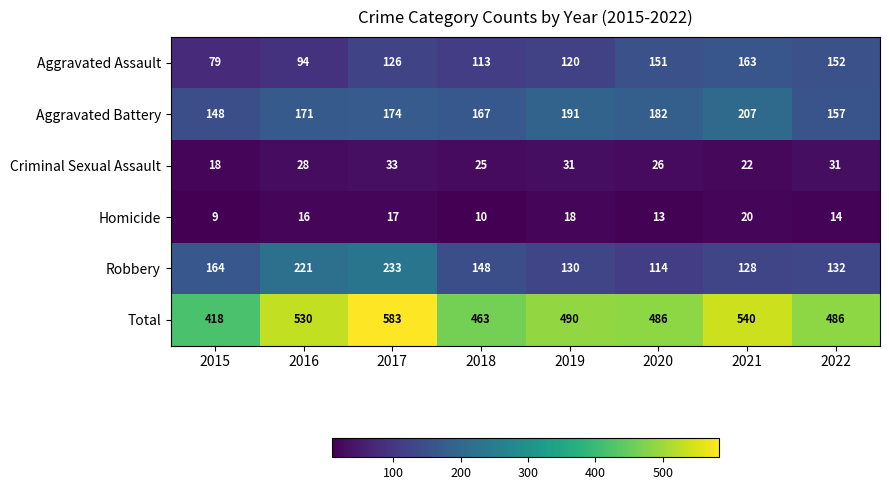

At which category is the sum across all series the highest?

2017